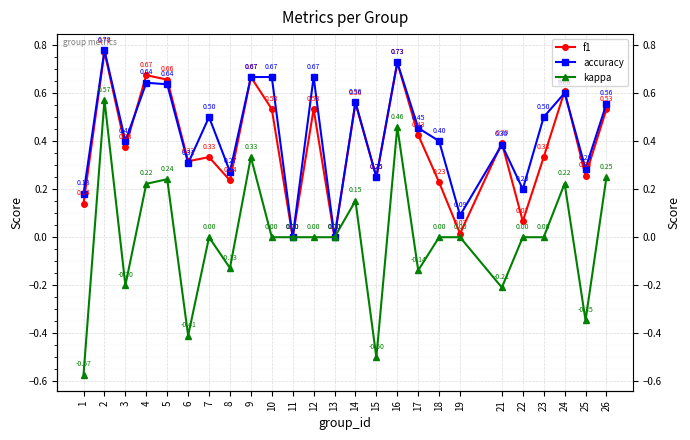

Does the chart display data point markers on the line(s)?

Yes